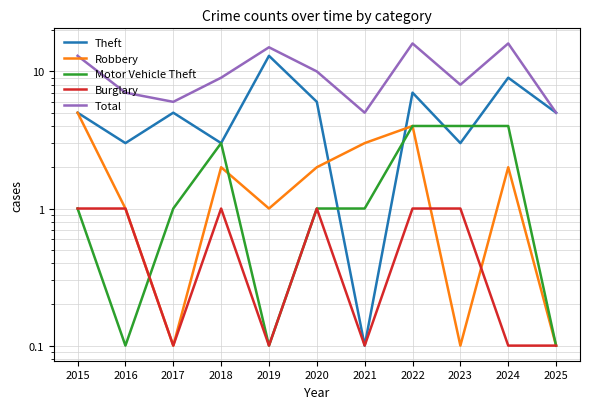

Rank the series by their maximum value, from lowest to highest.

Burglary, Motor Vehicle Theft, Robbery, Theft, Total